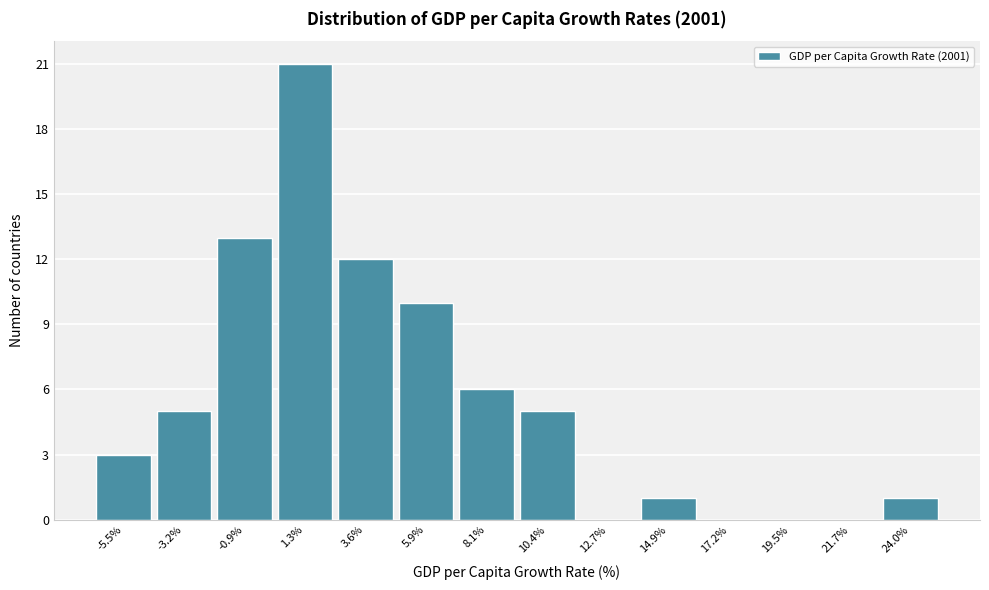

Over which range of the x-axis is the bar tallest?

0.0 to 2.5